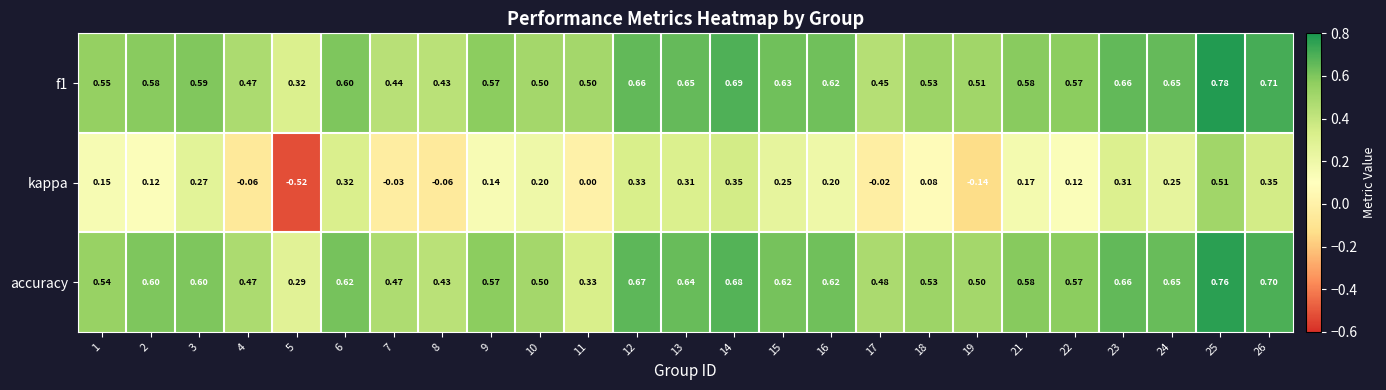

Which series has the largest total across all categories?

f1